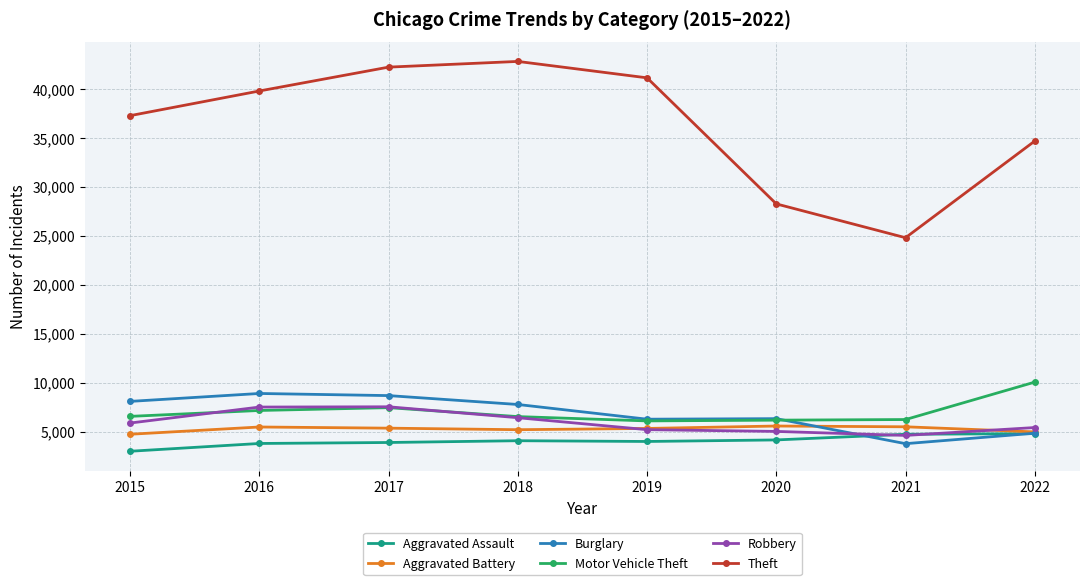

Is this an area chart (filled region under the line)?

No